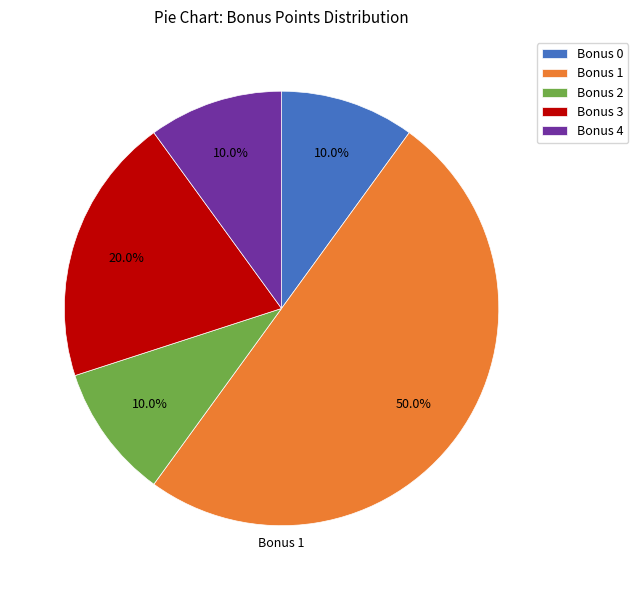

Is Bonus 0 the majority of the pie?

No